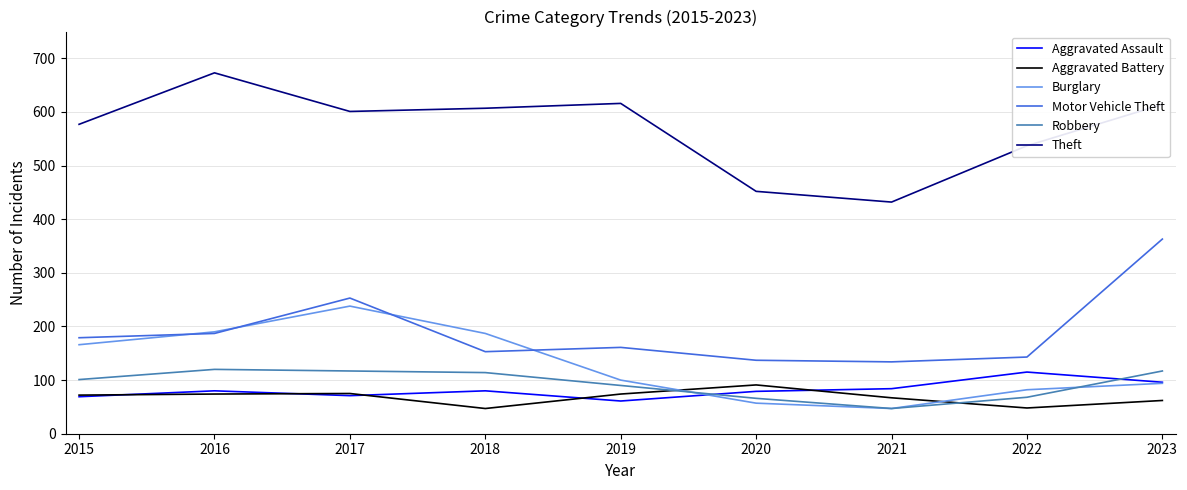

Is the value of Theft at 2015 greater than the value of Robbery at 2015?

Yes